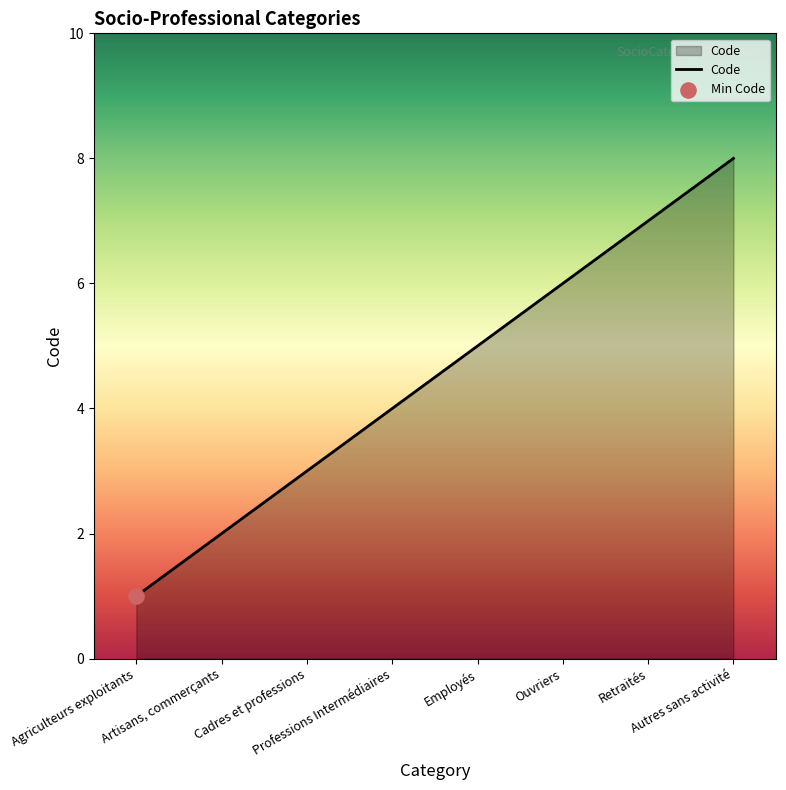

Between Agriculteurs exploitants and Autres sans activité, which is larger?

Autres sans activité